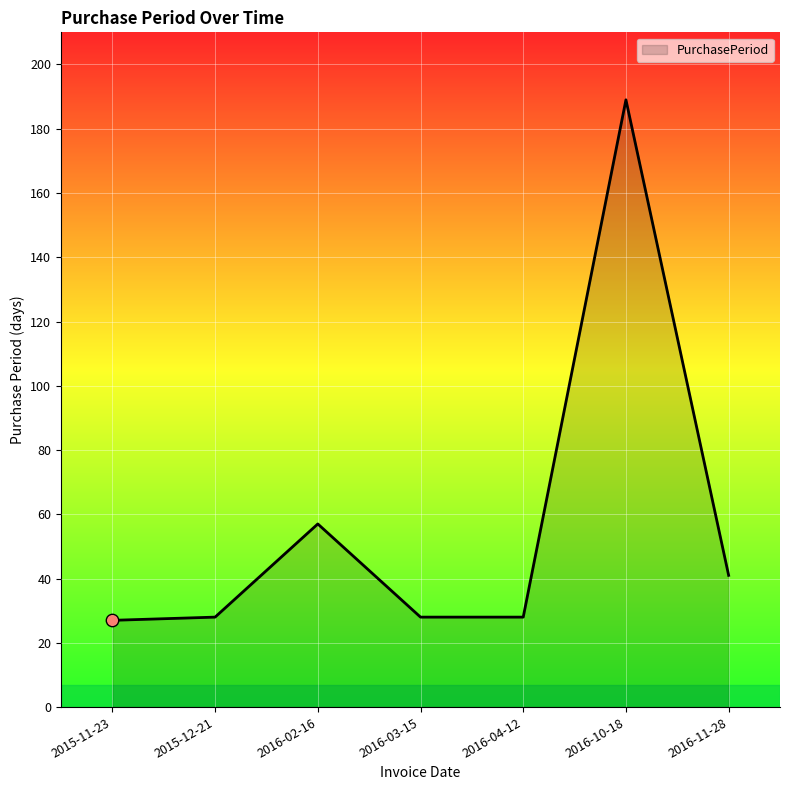

What is the change in value from 2015-12-21 to 2016-10-18?

+161